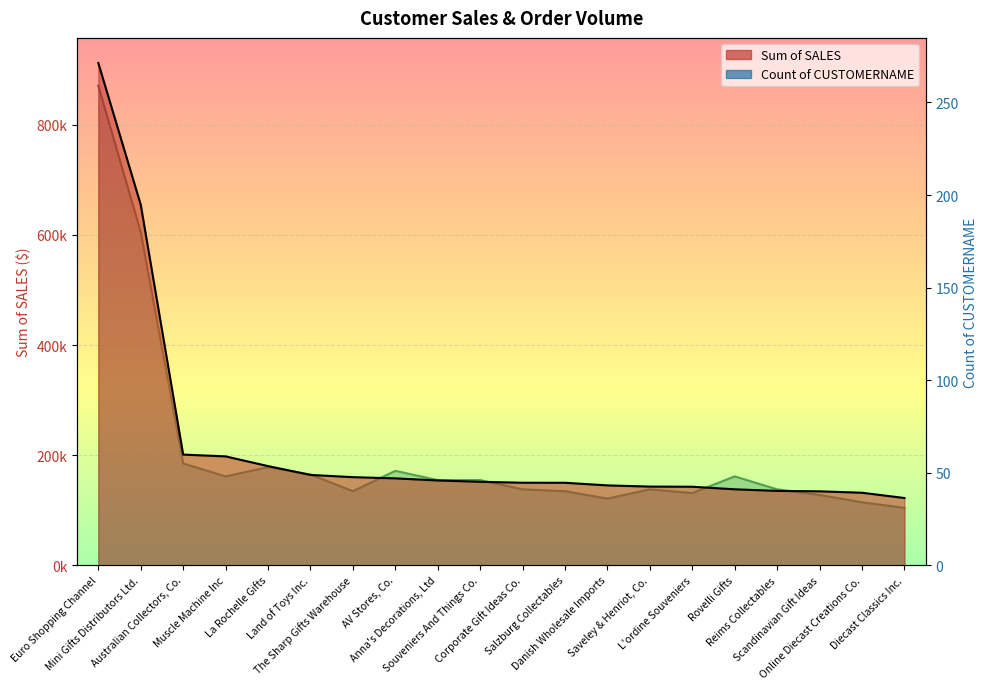

What is the average value of the Sum of SALES series?

216237.2